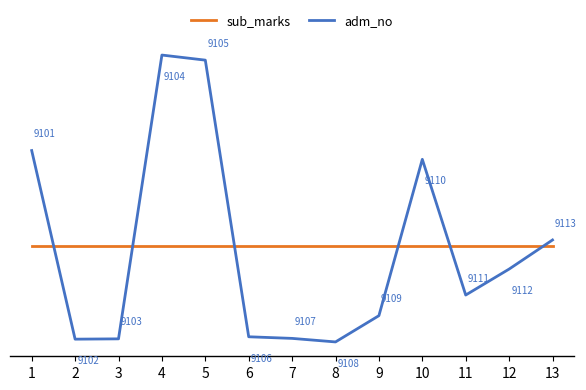

Where do adm_no and sub_marks first cross each other?

1 and 2